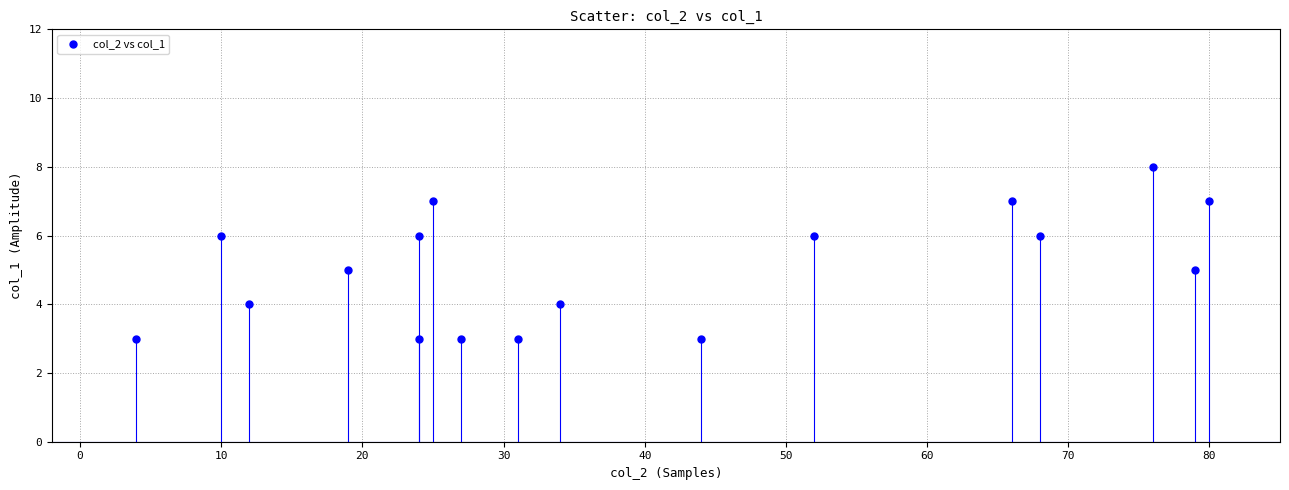

What is the range of Y values (max minus min)?

5